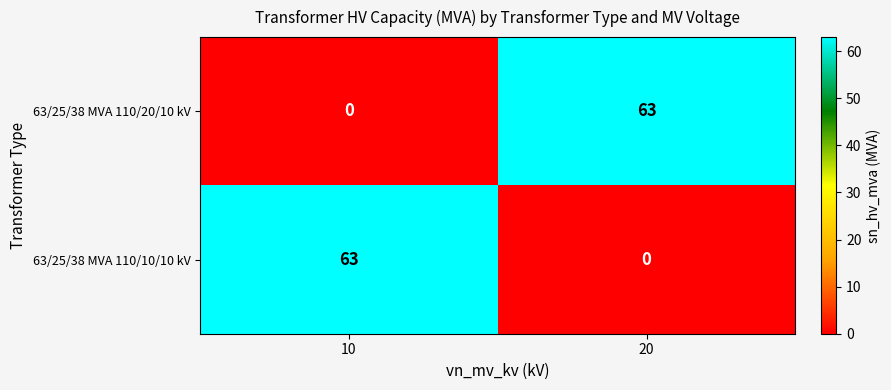

What is the difference between the highest and lowest values at 20?

63